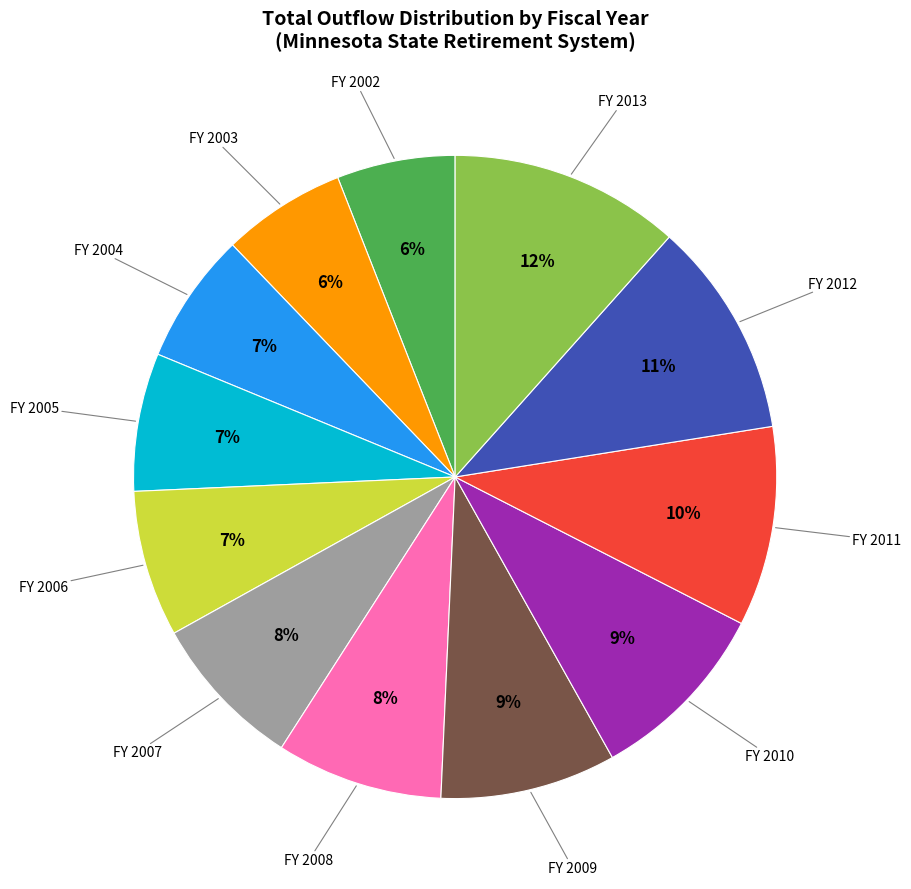

How many segments does this pie chart have?

12